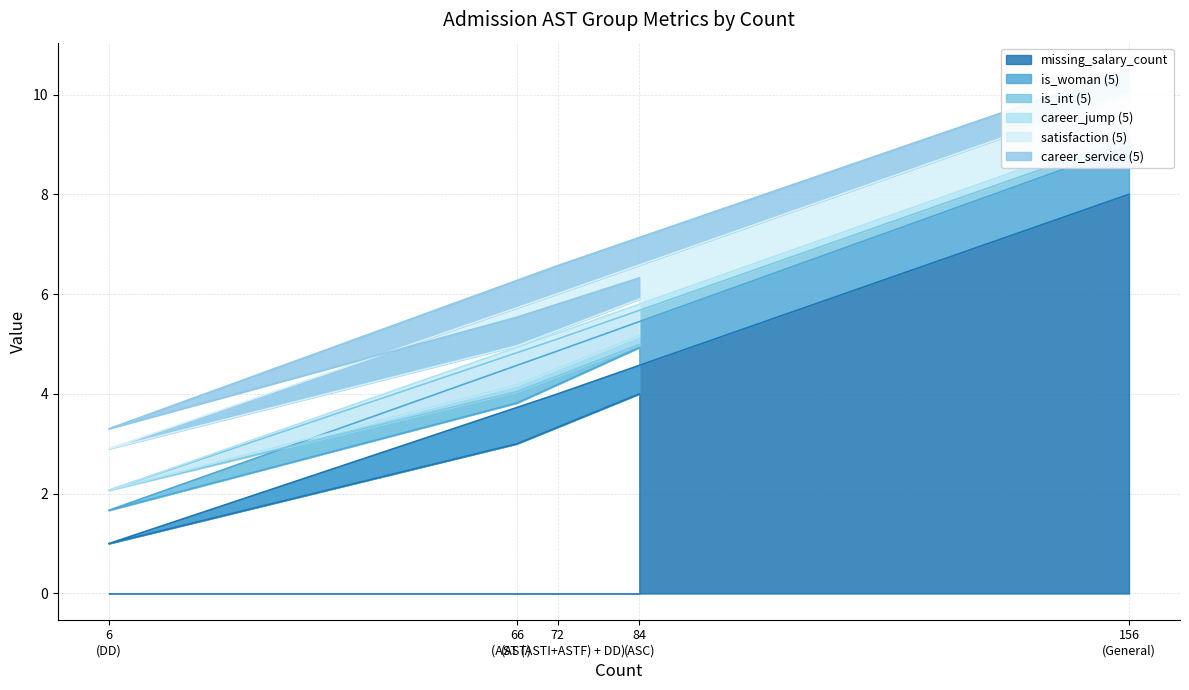

Rank the categories by missing_salary_count value from lowest to highest.

DD, AST, ASC, AST (ASTI+ASTF) + DD, General